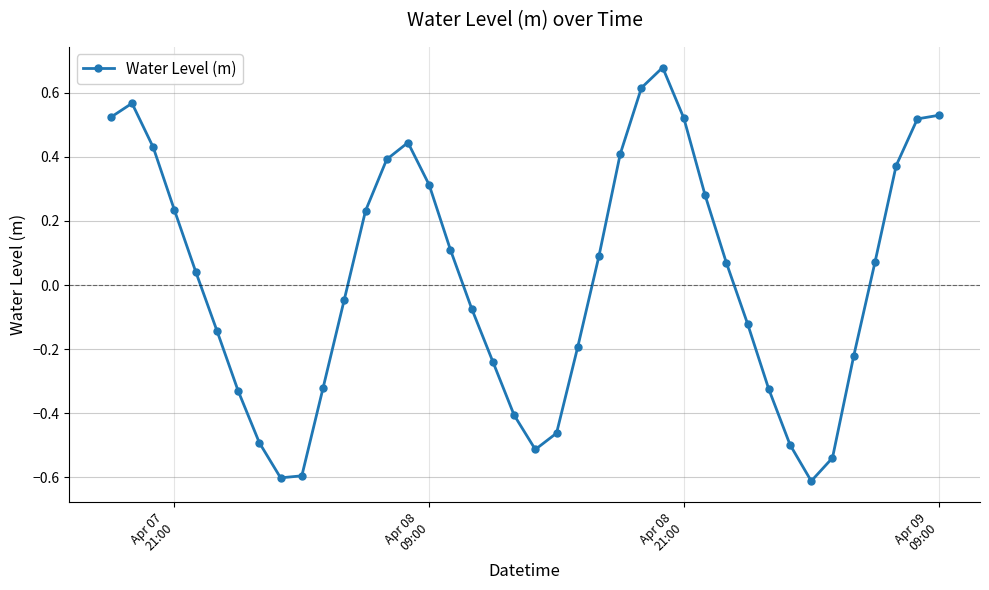

True or false: the data has more than 2 interior local peaks.

True